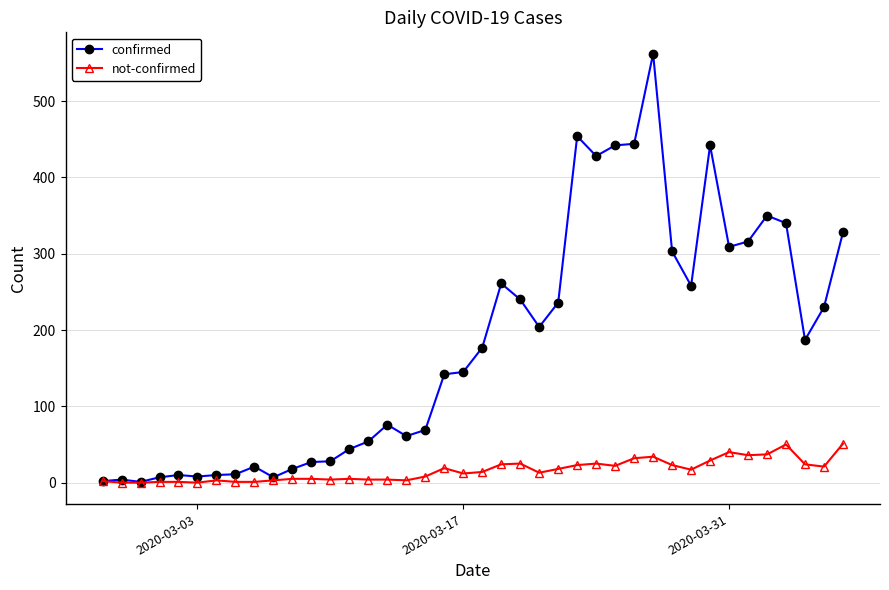

What is the maximum value for confirmed?

562